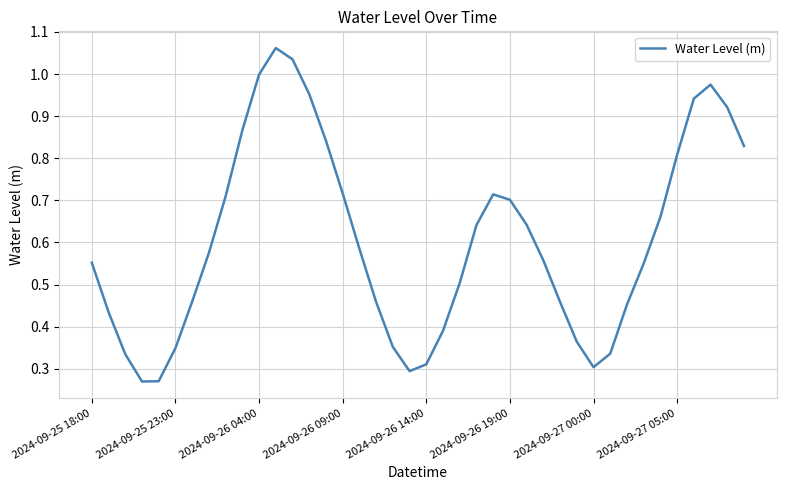

True or false: the data shows 1.0 at 2024-09-26 04:00.

True